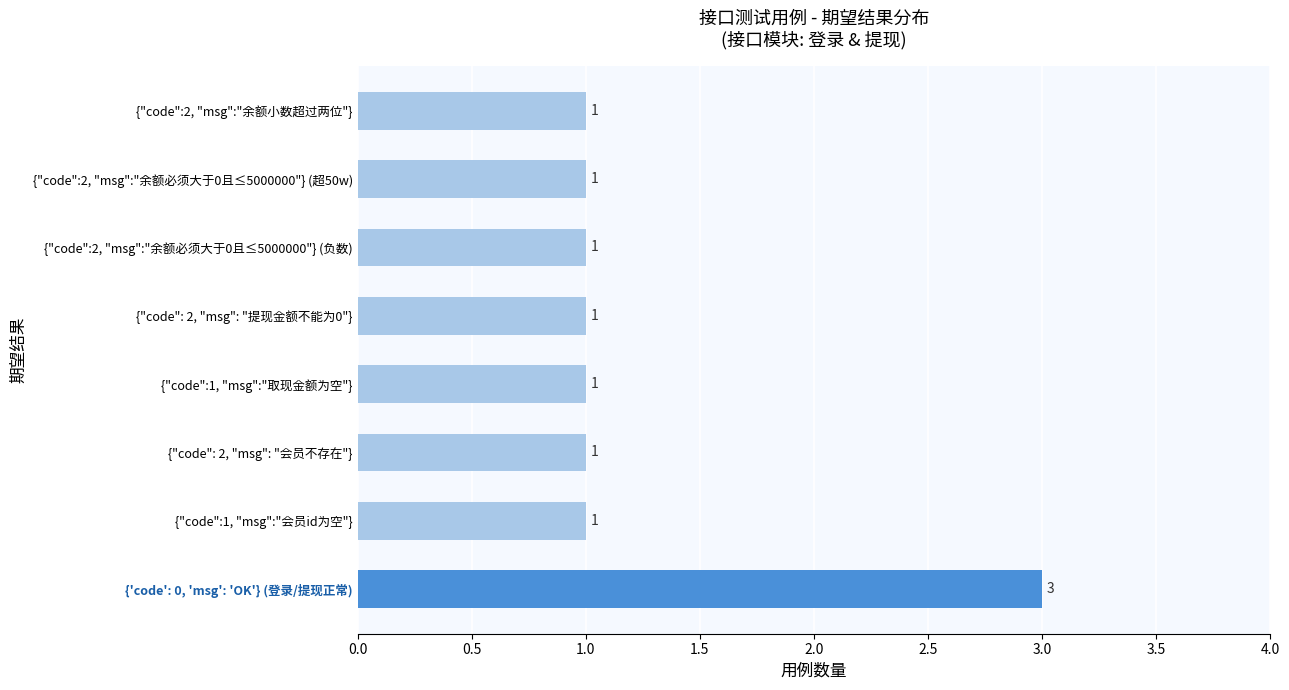

How many data points does each series have?

8